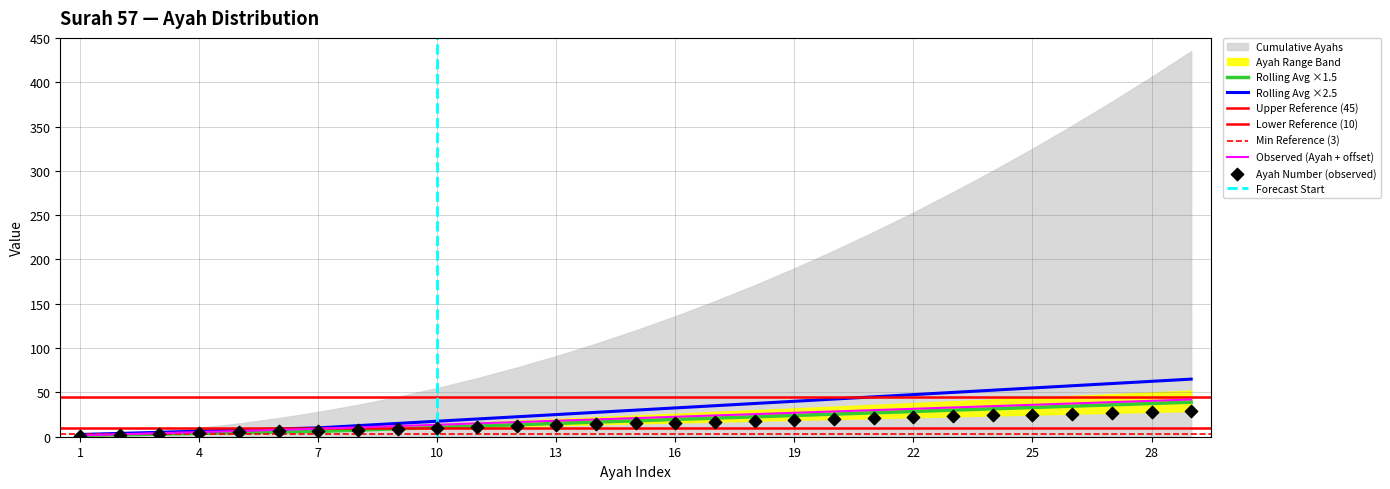

What is the total value across all series at 22?

98.0